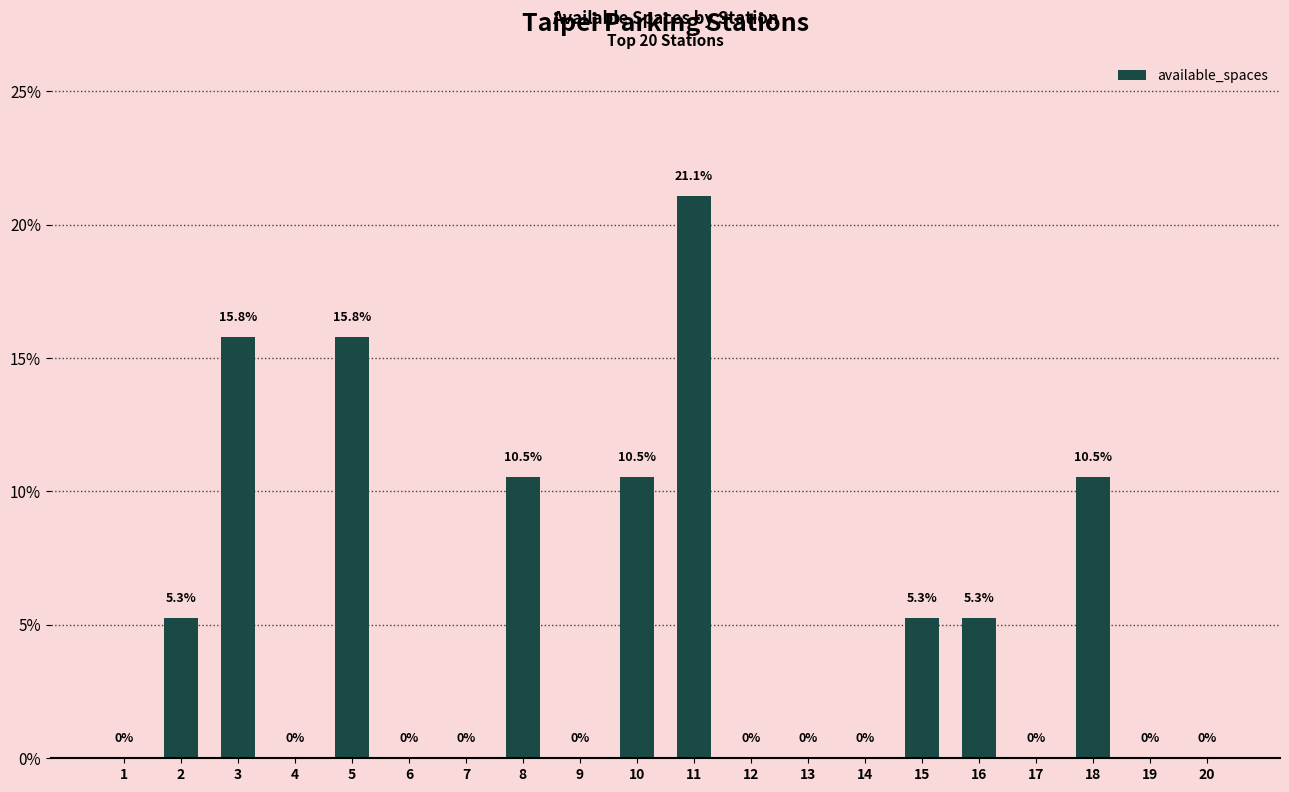

Which category has the highest value across all series?

11